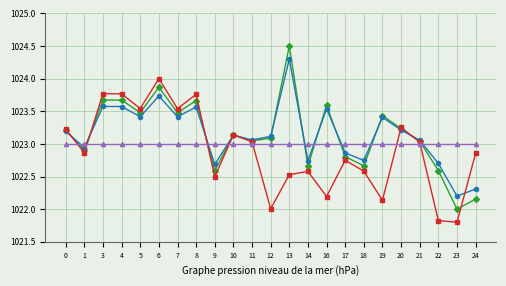

What is the total value across all series at 21?

4092.1